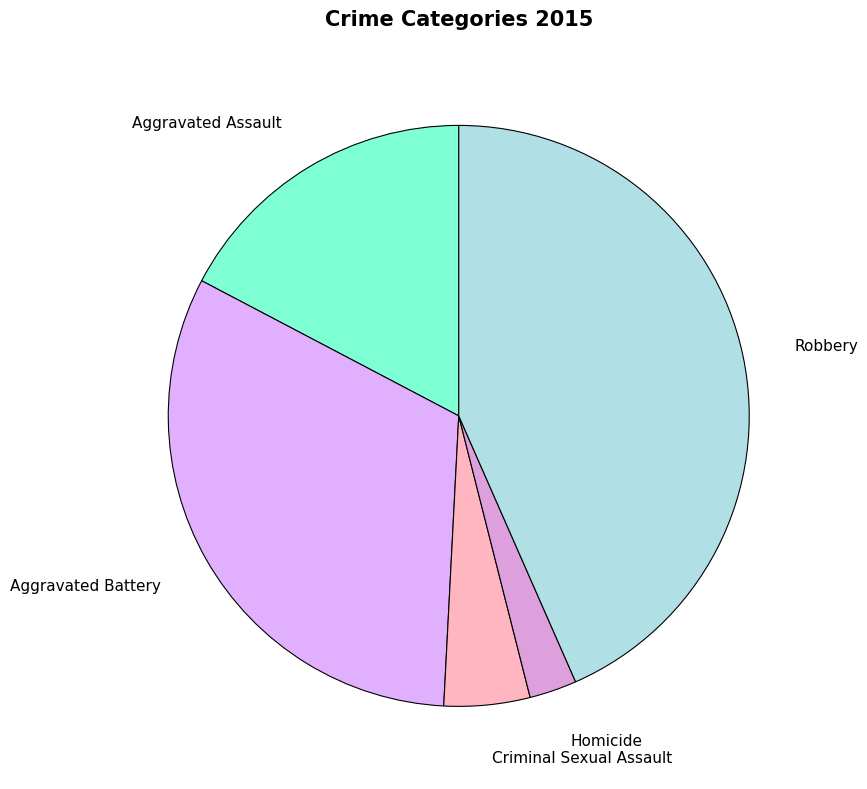

What is the largest slice in the pie chart?

Robbery